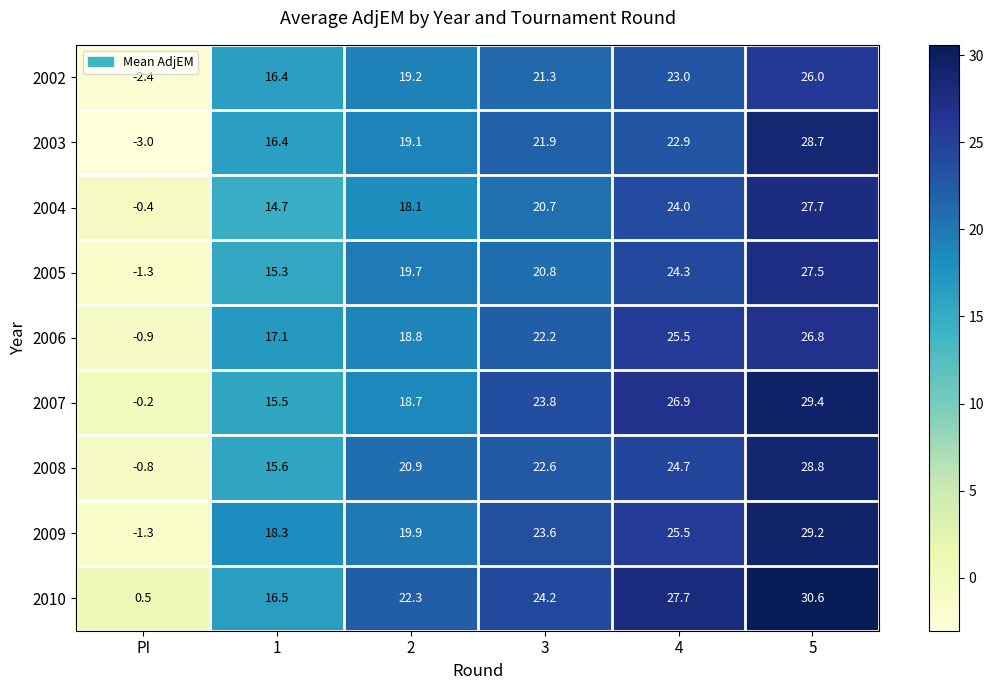

Which series has the largest range (max minus min)?

2003